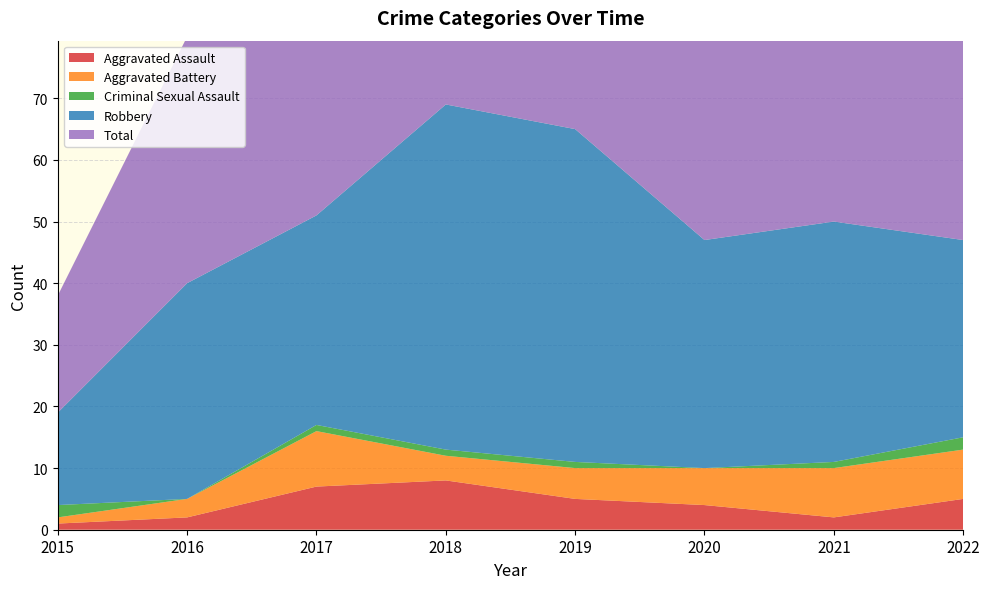

Reading left to right, transcribe all the data shown in this chart.

Aggravated Assault: 2015=1	2016=2	2017=7	2018=8	2019=5	2020=4	2021=2	2022=5
Aggravated Battery: 2015=1	2016=3	2017=9	2018=4	2019=5	2020=6	2021=8	2022=8
Criminal Sexual Assault: 2015=2	2016=0	2017=1	2018=1	2019=1	2020=0	2021=1	2022=2
Robbery: 2015=15	2016=35	2017=34	2018=56	2019=54	2020=37	2021=39	2022=32
Total: 2015=19	2016=40	2017=51	2018=69	2019=65	2020=47	2021=50	2022=48